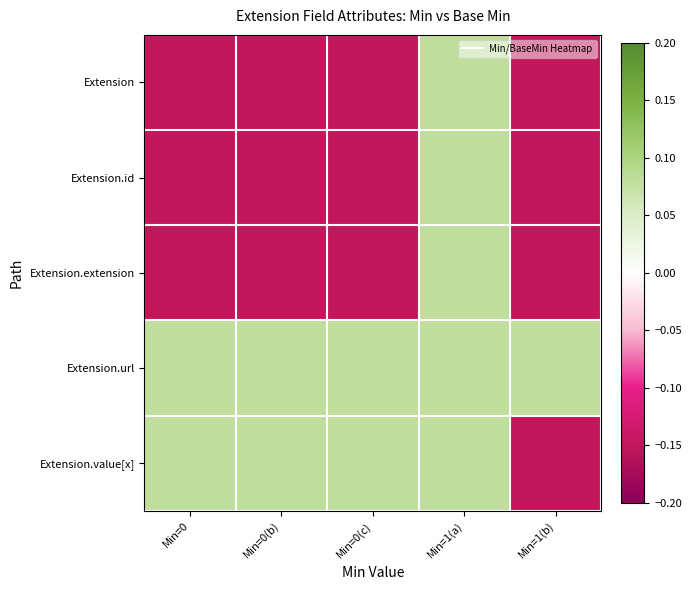

At Min=0(b), list the series in order from smallest to largest.

Extension, Extension.id, Extension.extension, Extension.url, Extension.value[x]